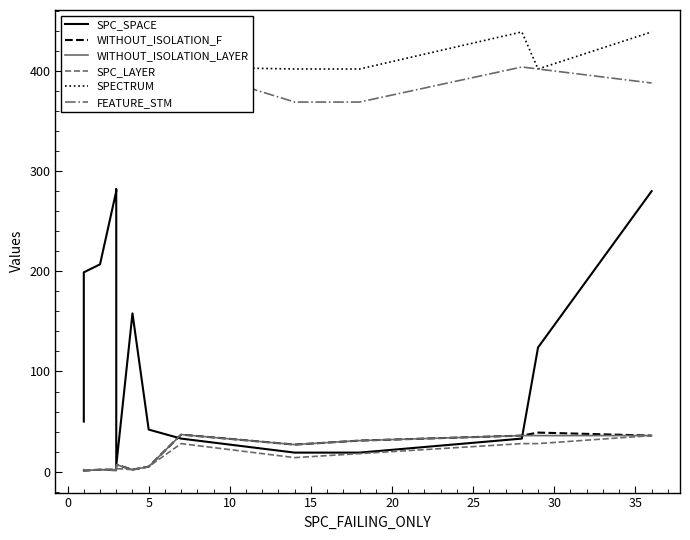

At which label is SPC_SPACE closest to 144?

30